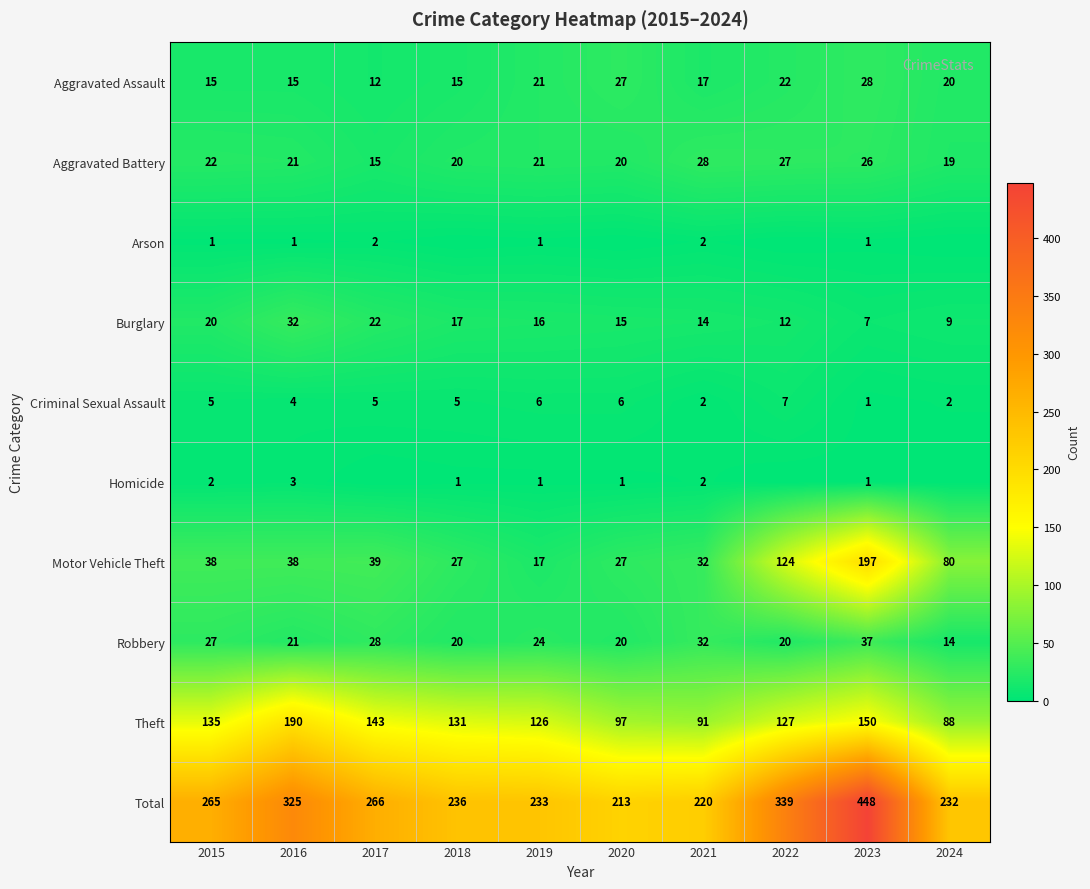

Is it true that Aggravated Battery equals 36 at 2015?

False